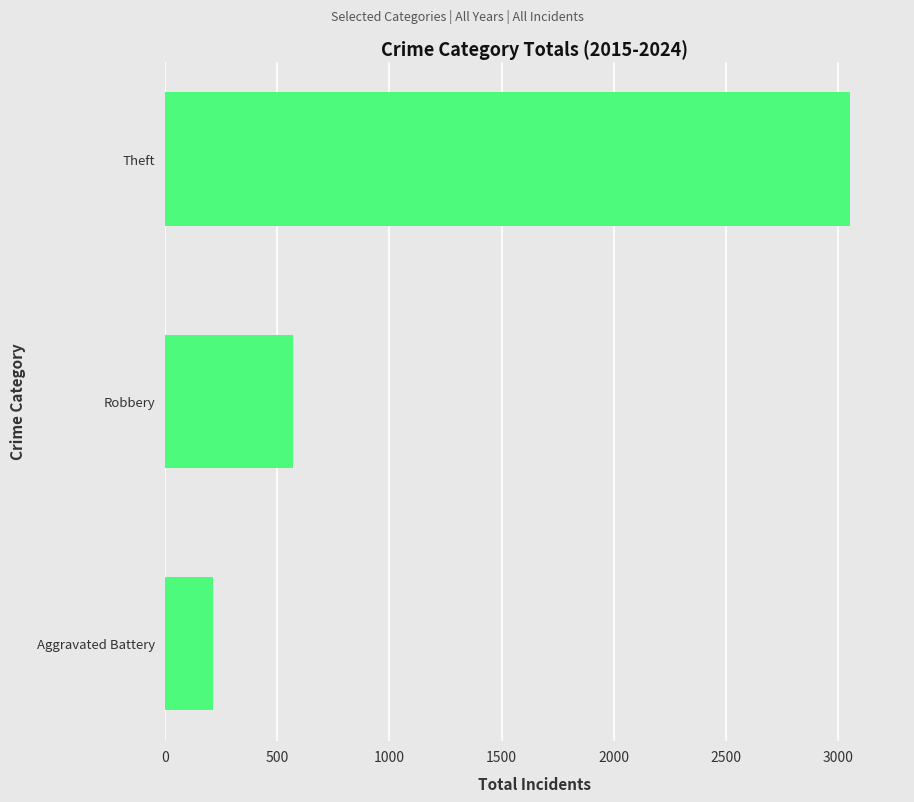

List the labels in order of value, largest first.

Theft, Robbery, Aggravated Battery